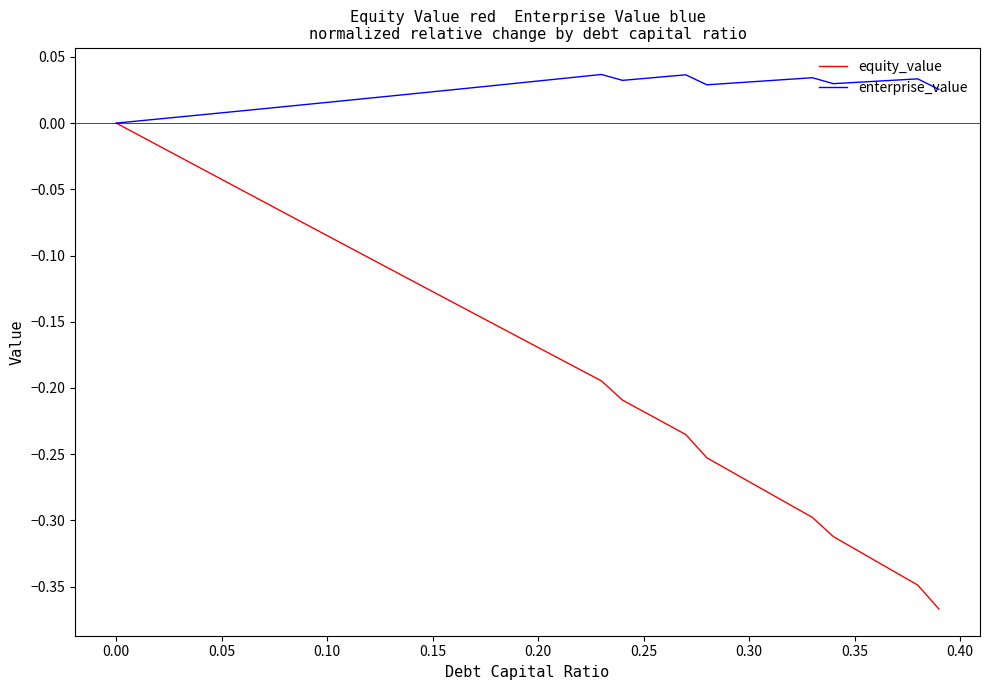

How many values in equity_value are below zero?

39